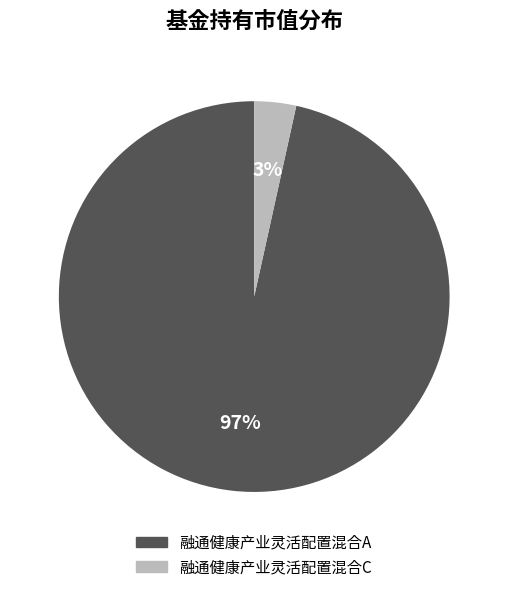

Rank the categories by value from highest to lowest.

融通健康产业灵活配置混合A, 融通健康产业灵活配置混合C